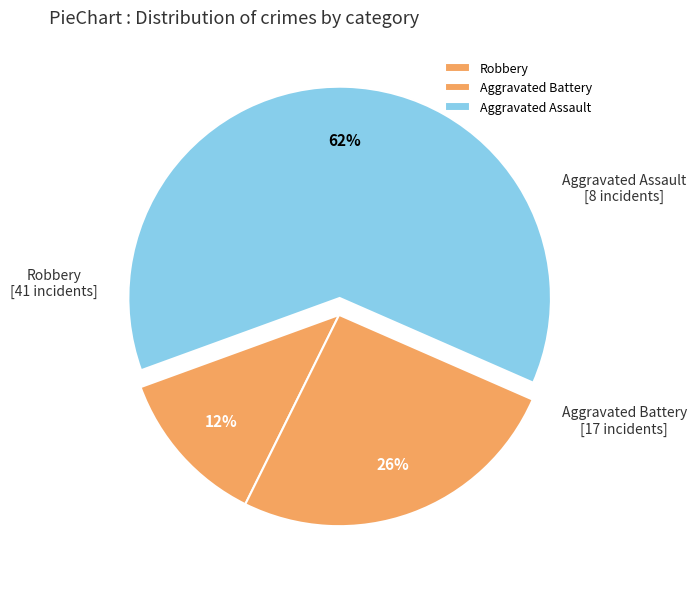

To the nearest percent, what portion does Robbery represent?

12%